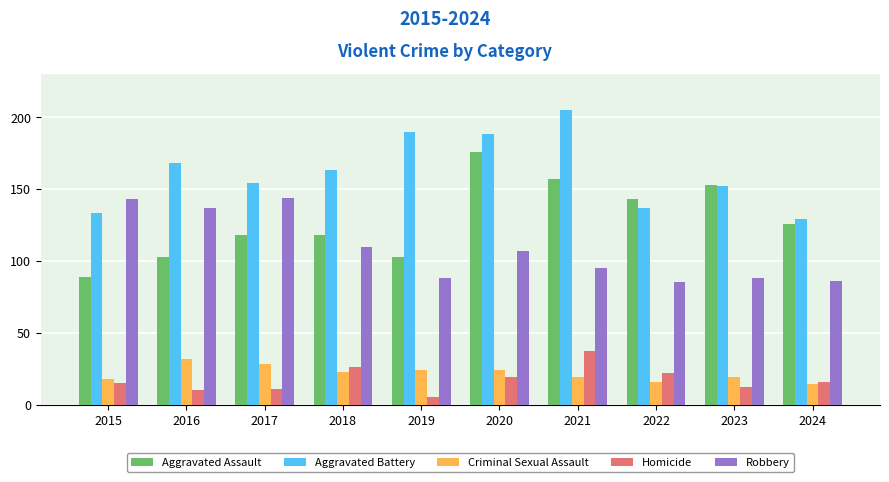

What is the spread (max minus min) of values at 2016?

158